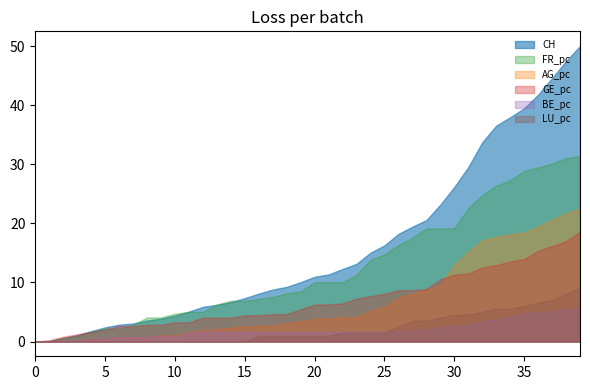

What is the maximum value for AG_pc?

22.6